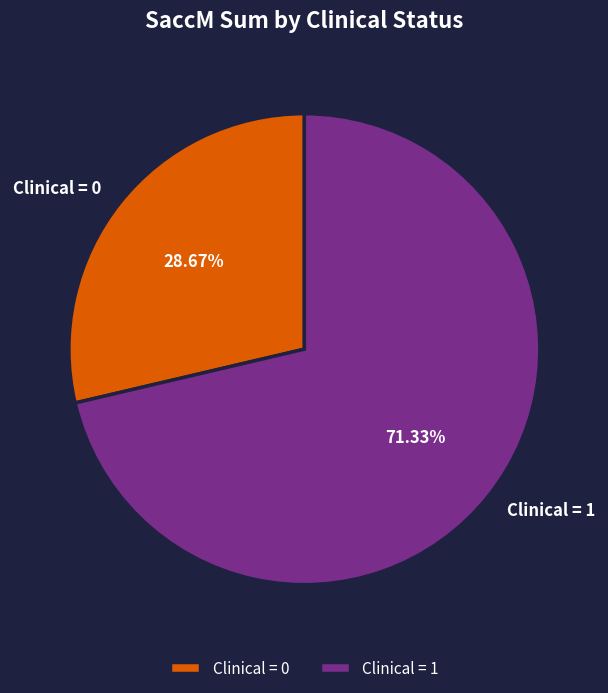

To the nearest percent, what is the difference between the largest and smallest slice percentages?

43%